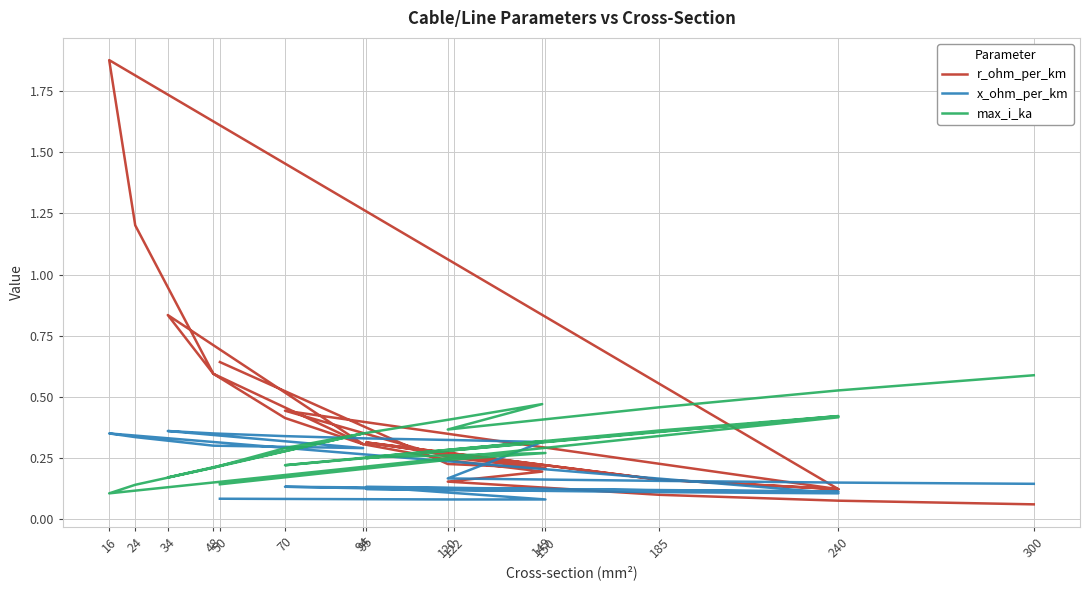

How many data points does each series have?

26